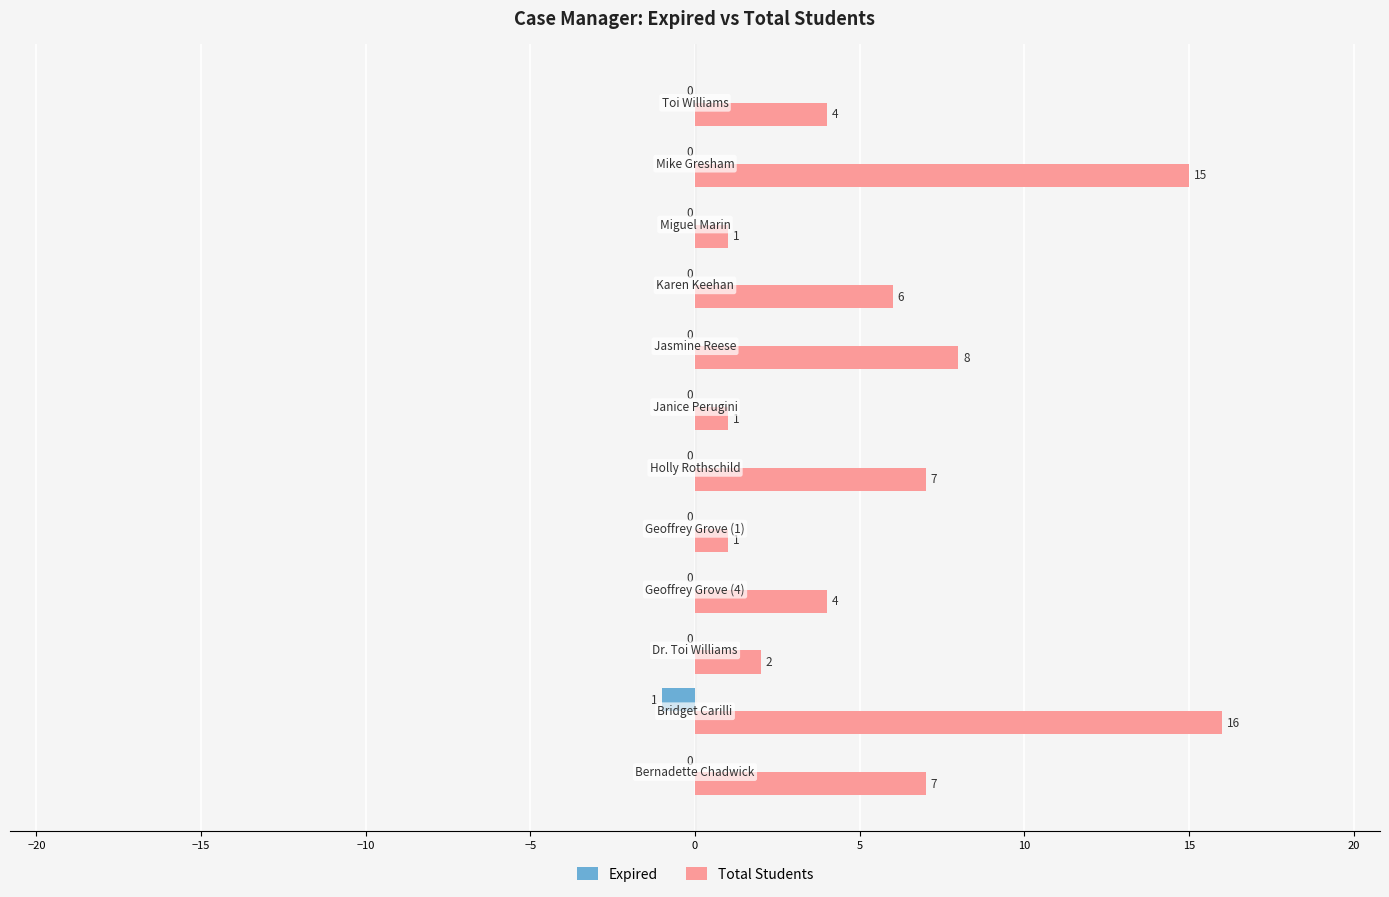

What is the sum of all Total Students values?

72